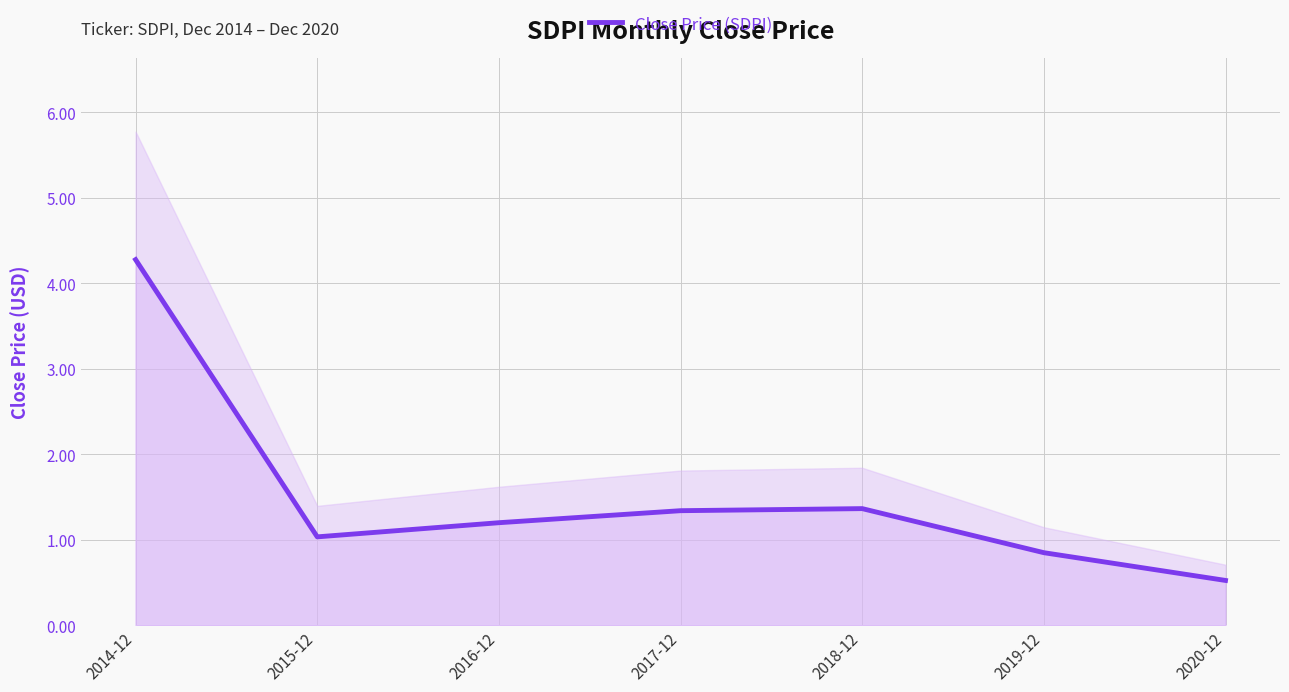

What is the change in value from 2016-12 to 2018-12?

+0.2